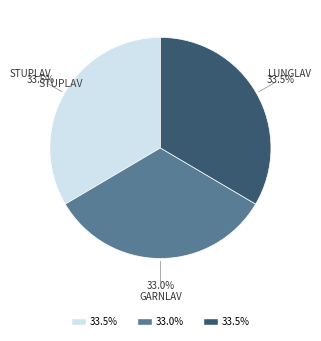

Is there any slice that represents more than half of the pie?

No